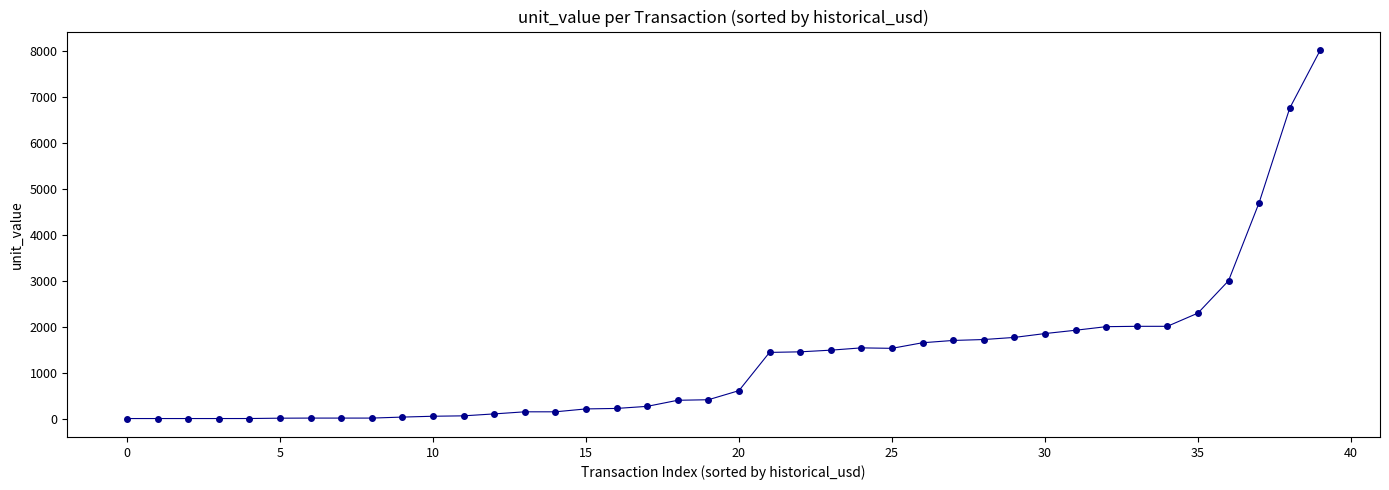

What is the maximum value shown in the chart?

8023.2